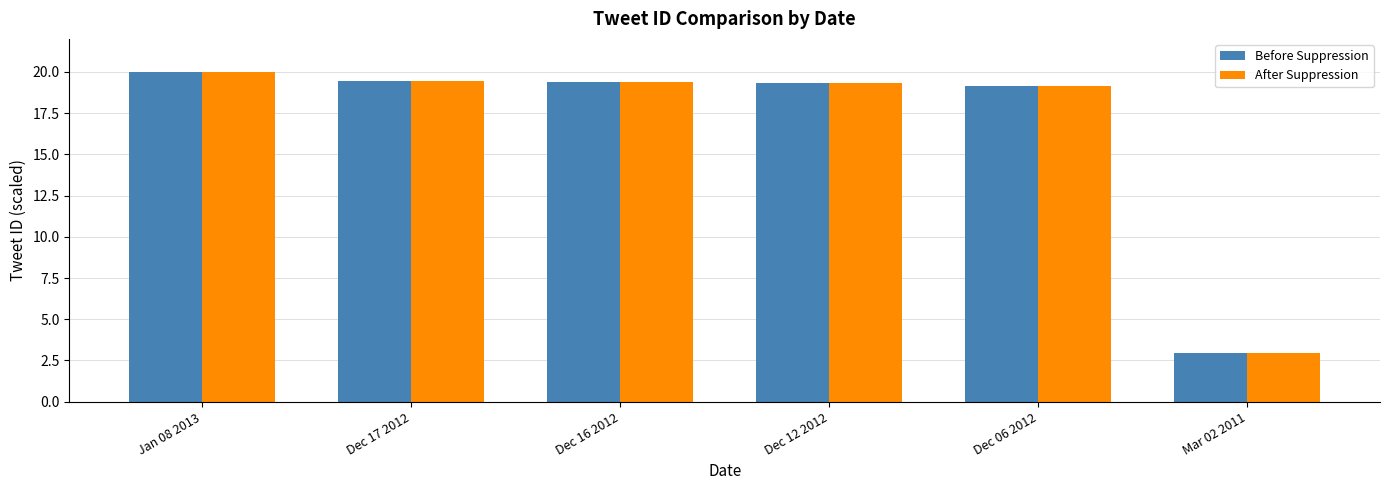

What is the lowest value of the After Suppression series?

3.0